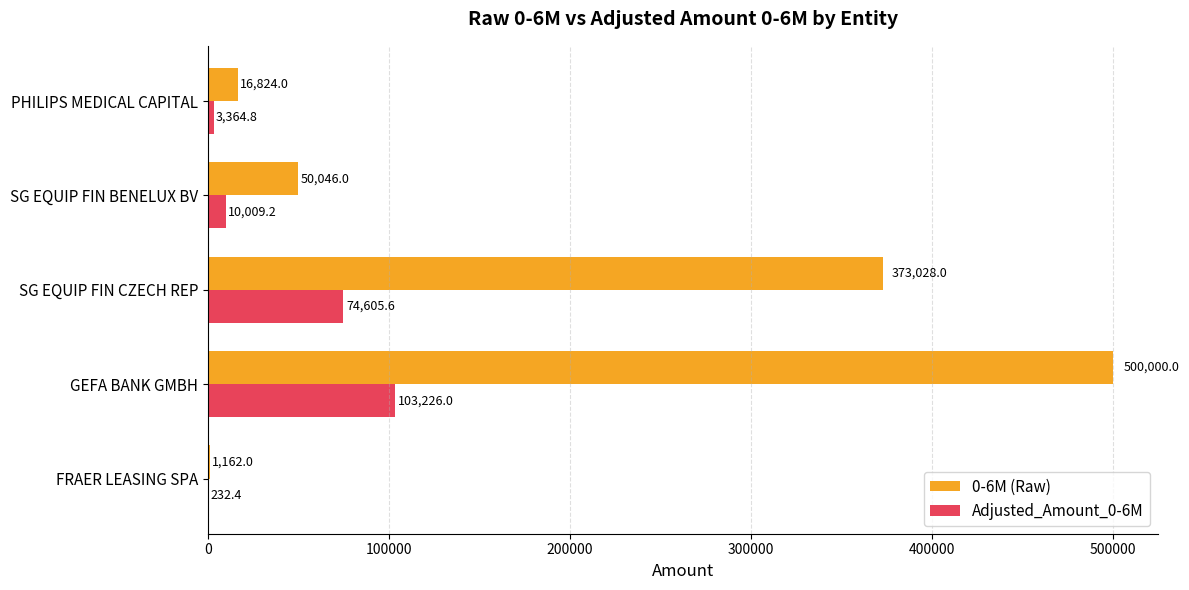

How many values in the Adjusted_Amount_0-6M series exceed 10009?

3